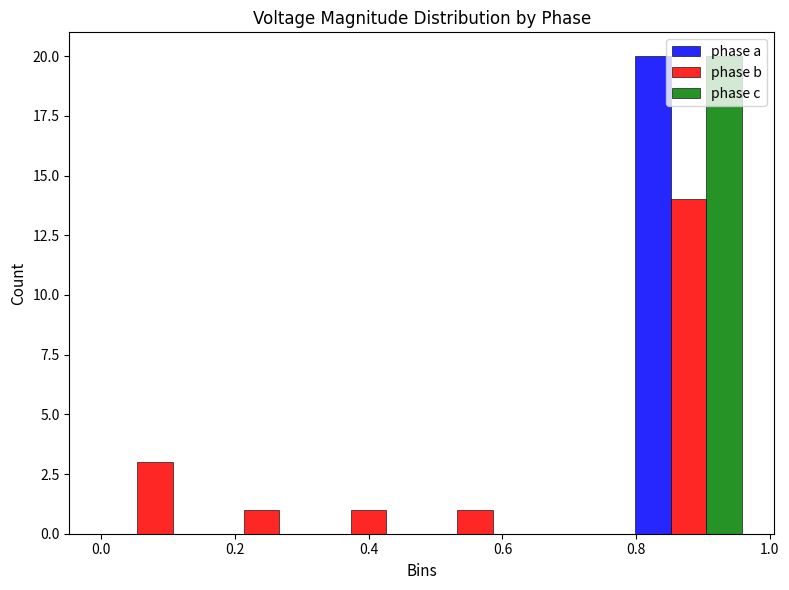

Reading left to right, transcribe this chart: for each range on the x-axis, give the height of each series' bar. Neither the bar edges nor the heights are printed on the chart, so give them approximately, as read against the axes.

0.00 to 0.16: phase a=0	phase b=3	phase c=0
0.16 to 0.32: phase a=0	phase b=1	phase c=0
0.32 to 0.48: phase a=0	phase b=1	phase c=0
0.48 to 0.64: phase a=0	phase b=1	phase c=0
0.64 to 0.80: phase a=0	phase b=0	phase c=0
0.80 to 0.96: phase a=20	phase b=14	phase c=20